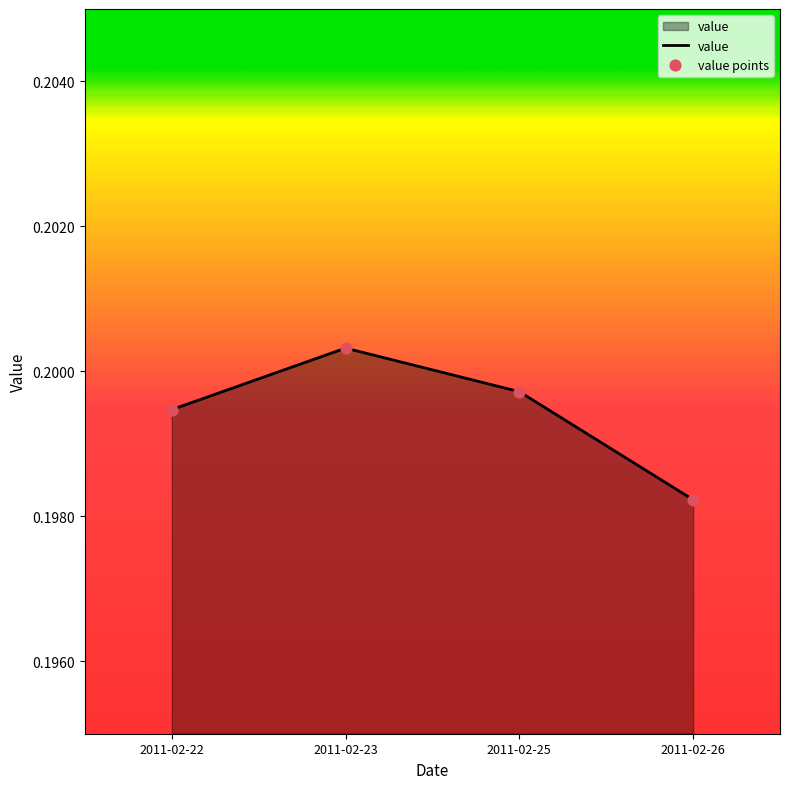

Count the values in the range 0 to 1.

4